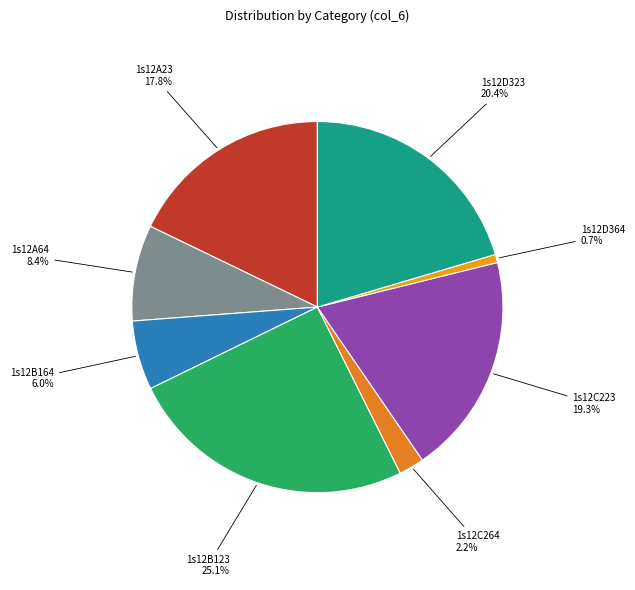

Is it true that 1s12A64 is 1% of the pie?

False